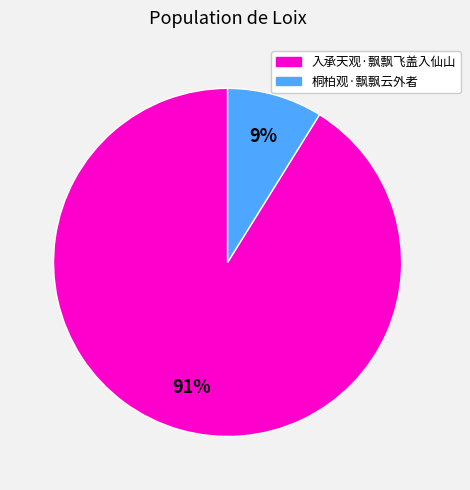

Which slice is the smallest?

桐柏观·飘飘云外者